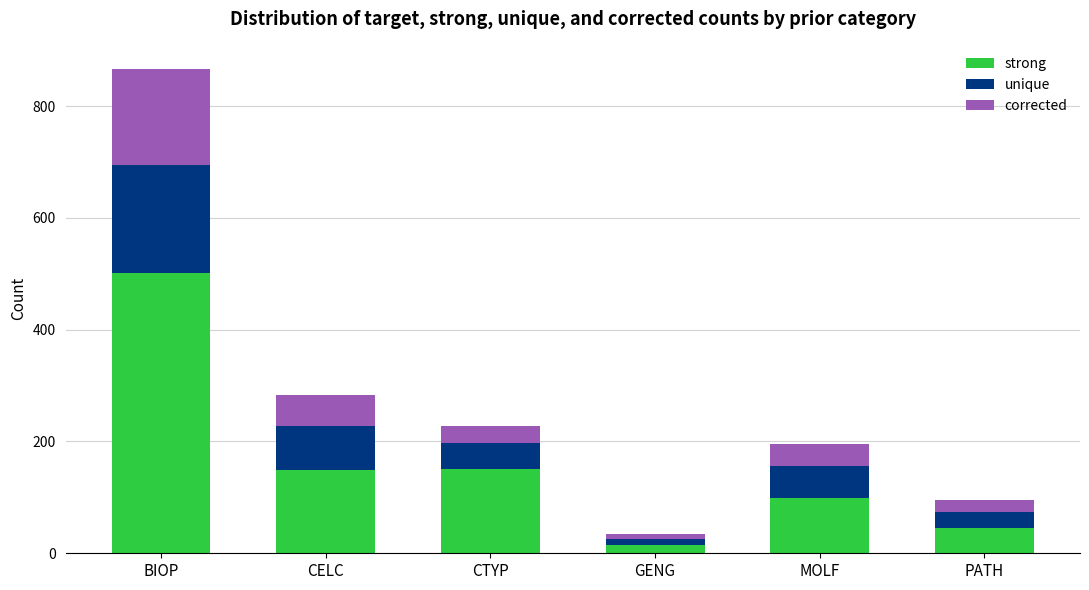

Is it true that strong equals 99 at MOLF?

True